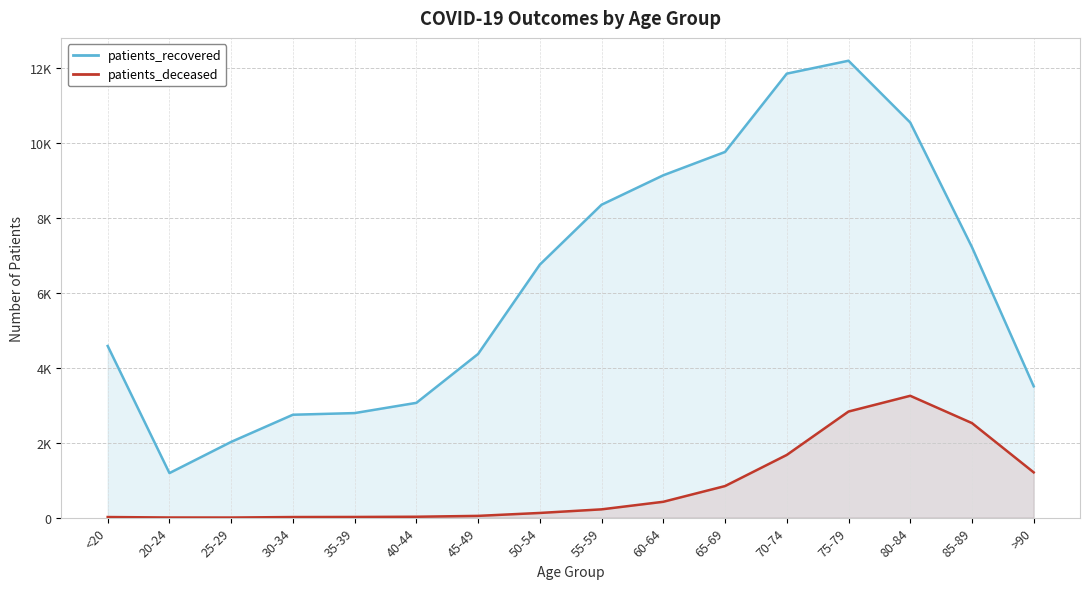

At which category does patients_recovered reach its first local peak?

75-79